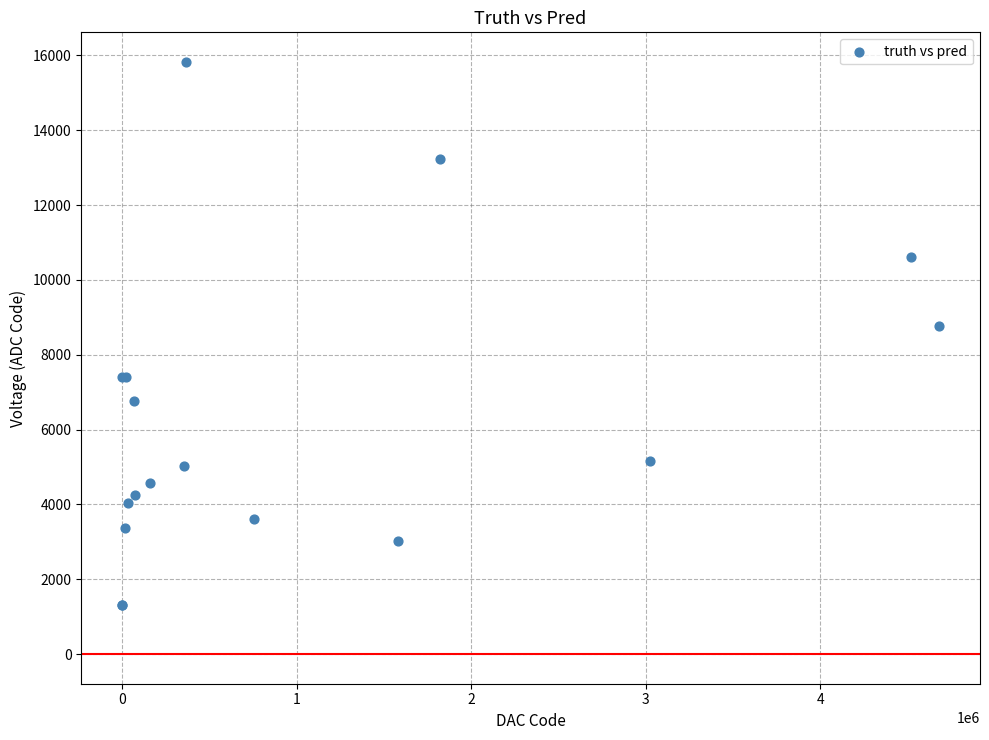

What Y value in the scatter plot is closest to 8565?

8779